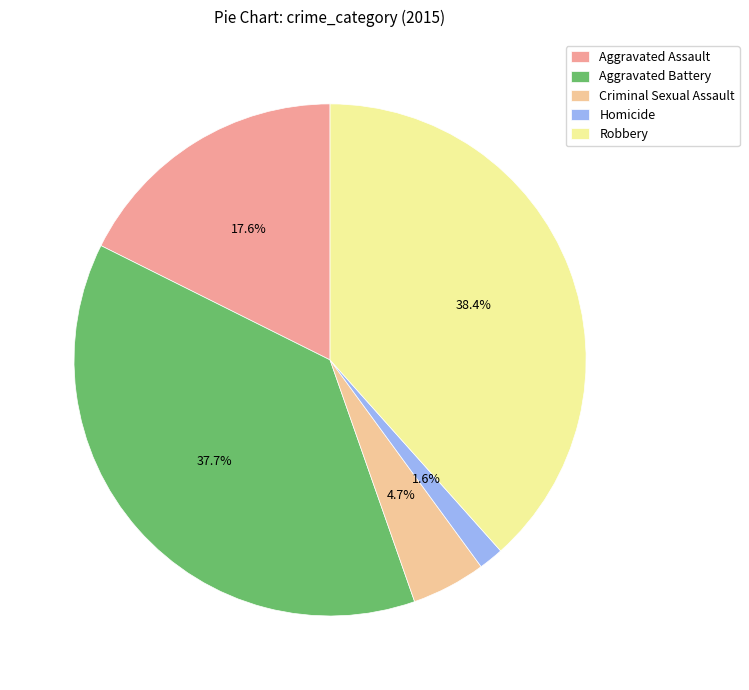

How many slices are in this pie chart?

5